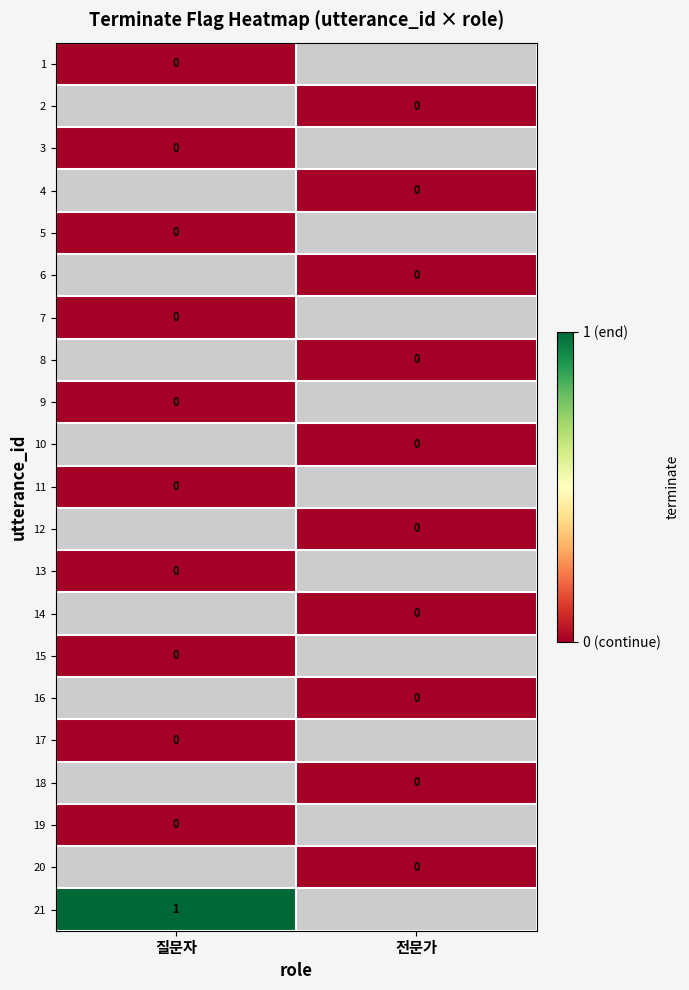

Rank the series by their average value, from lowest to highest.

1, 2, 3, 4, 5, 6, 7, 8, 9, 10, 11, 12, 13, 14, 15, 16, 17, 18, 19, 20, 21